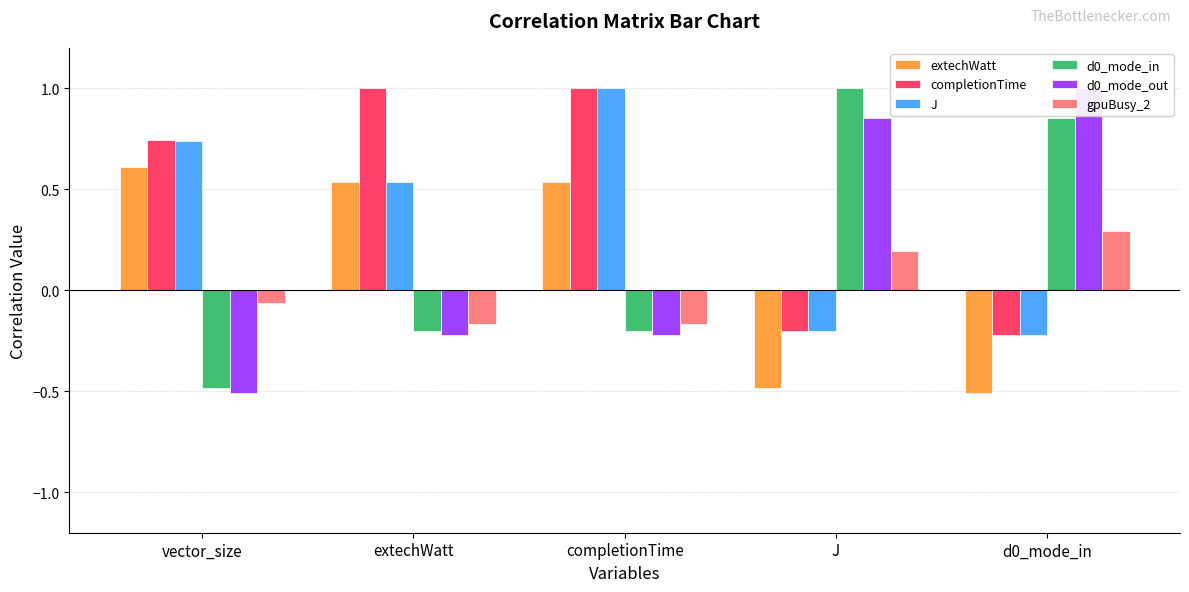

Count the number of categories in the chart.

5